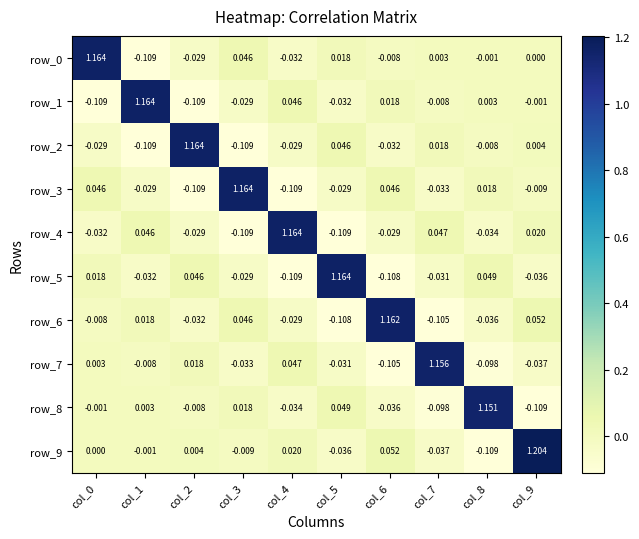

What is the total value across all series at col_7?

0.9